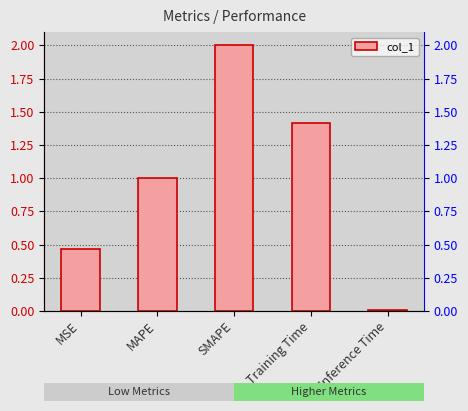

Reading left to right, extract all data points from this chart.

MSE=0.5	MAPE=1.0	SMAPE=2.0	Training Time=1.4	Inference Time=0.0